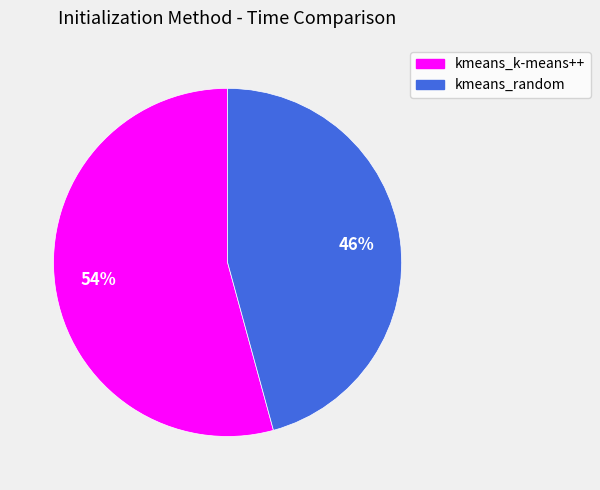

What percentage is the kmeans_random slice, to the nearest percent?

46%